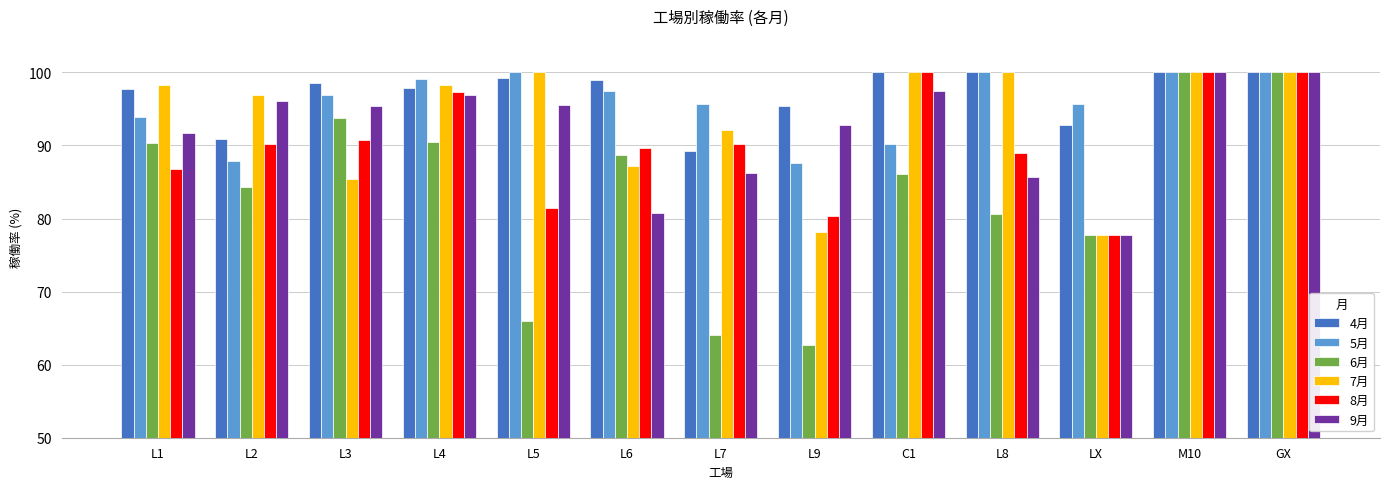

Are the bars grouped side by side (vs. stacked)?

Yes